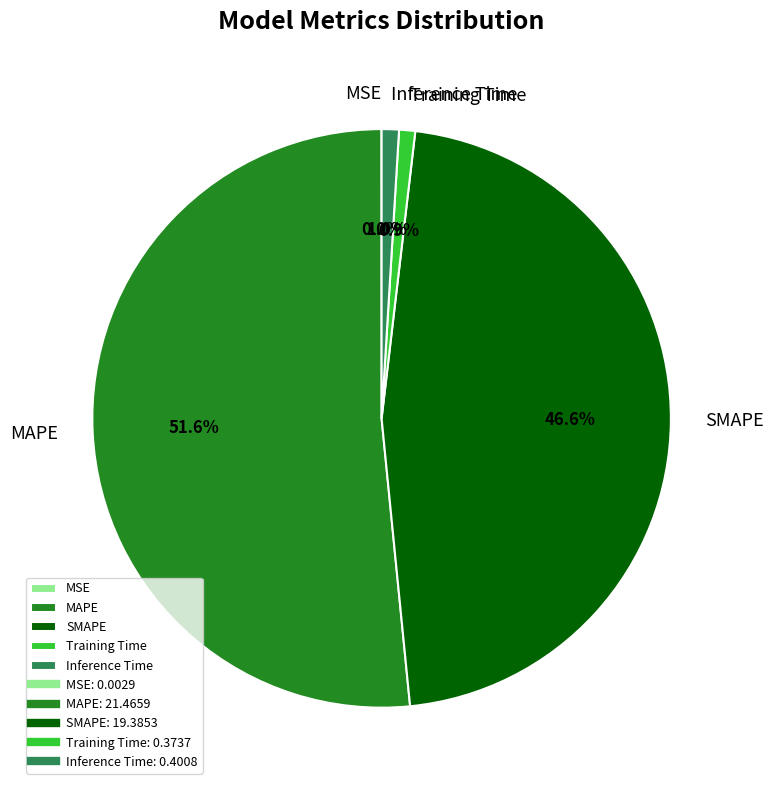

The SMAPE slice represents 54% of the pie. True or false?

False